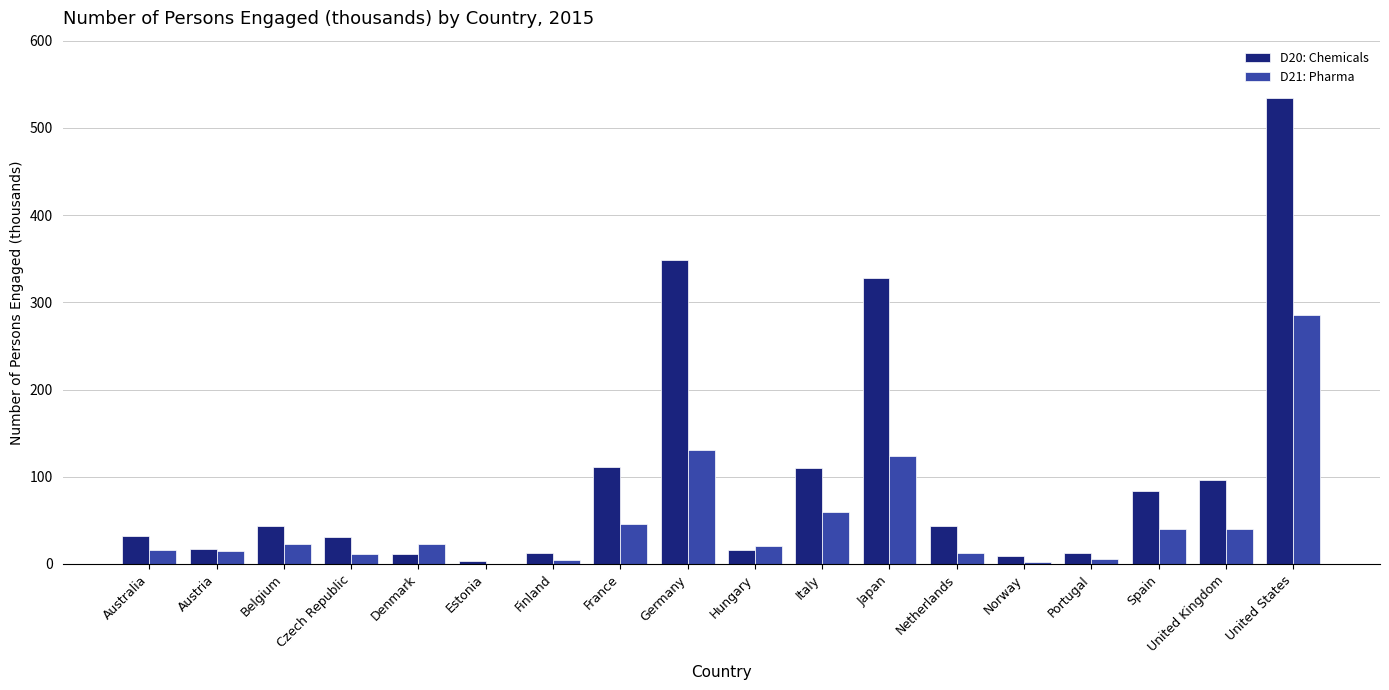

What are all the series names shown in the legend?

D20: Chemicals, D21: Pharma